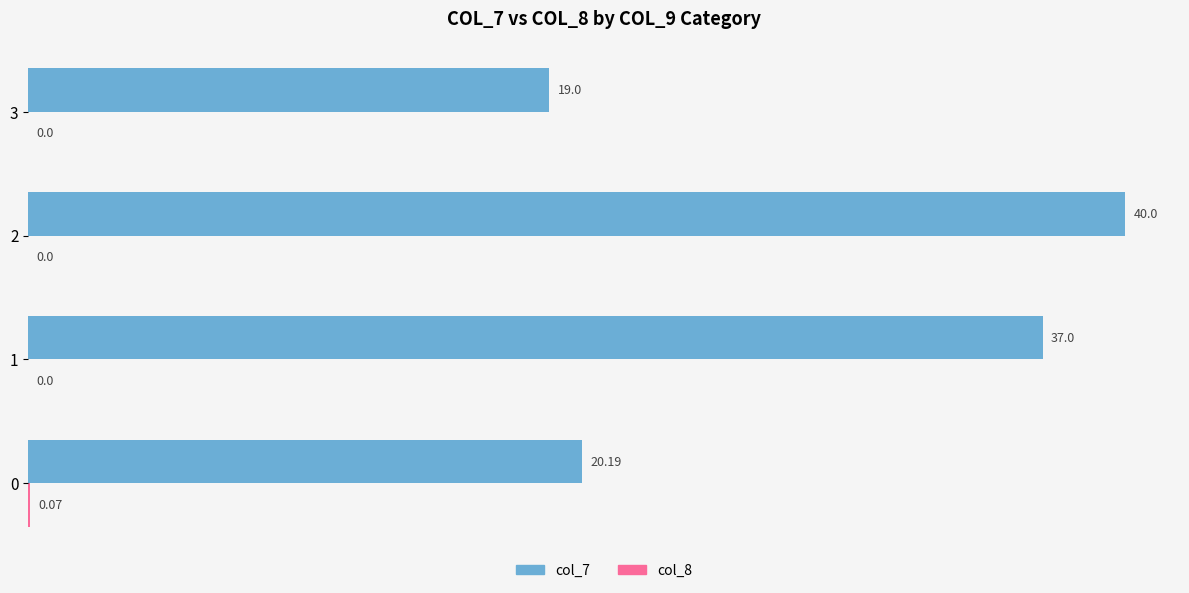

What is the sum of all col_7 values?

116.2